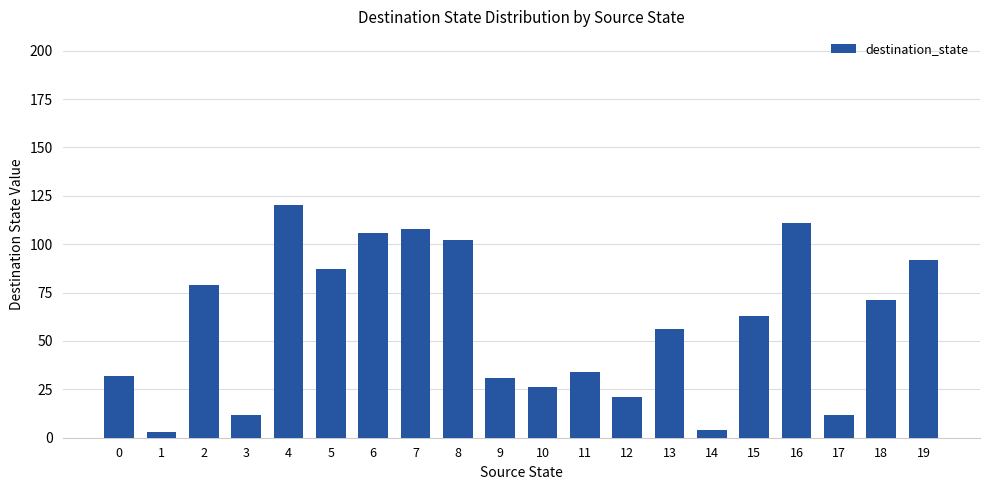

What is the value of the 9th bar from the left?

102